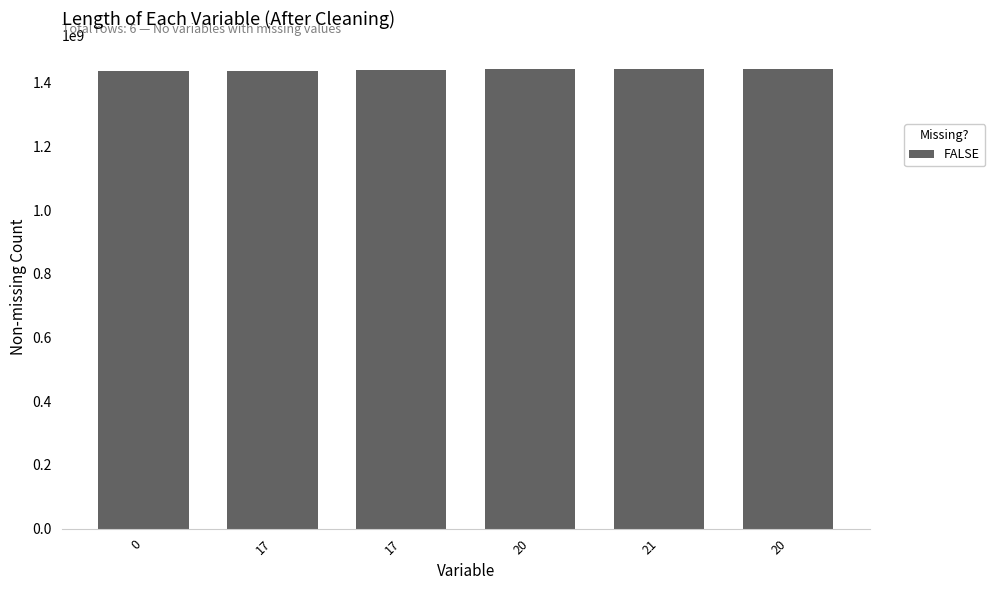

How many values are below 1441307369?

3